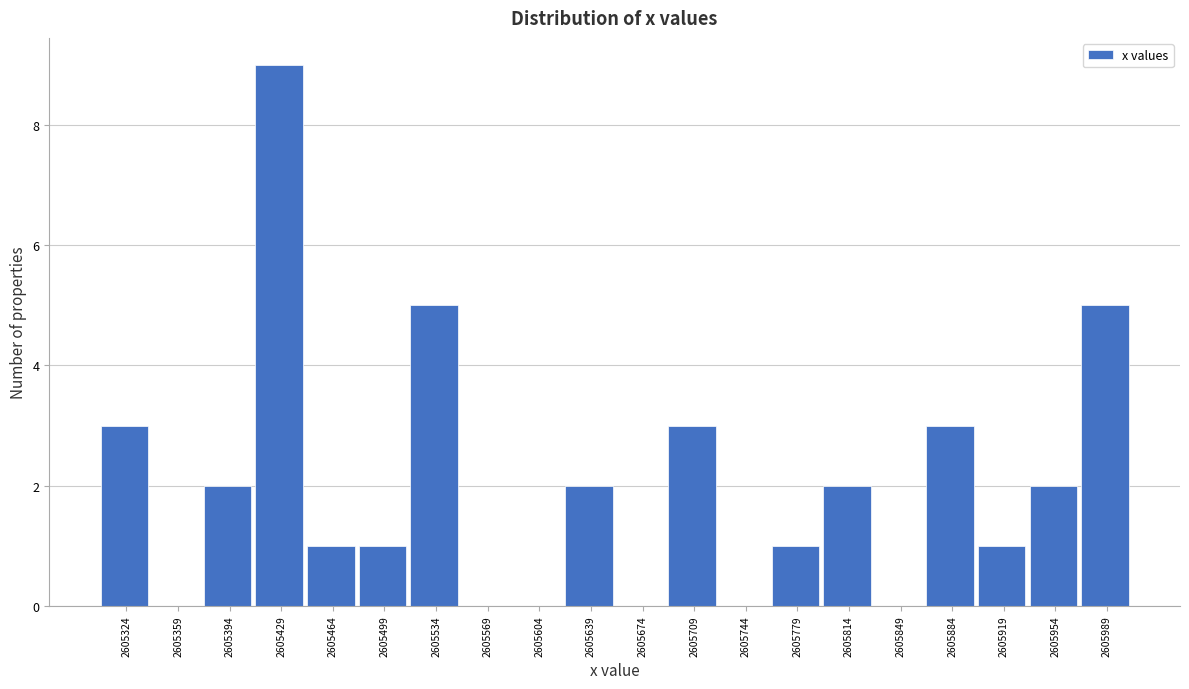

Reading left to right, list all the values displayed in this chart.

2605324=3	2605359=0	2605394=2	2605429=9	2605464=1	2605499=1	2605534=5	2605569=0	2605604=0	2605639=2	2605674=0	2605709=3	2605744=0	2605779=1	2605814=2	2605849=0	2605884=3	2605919=1	2605954=2	2605989=5